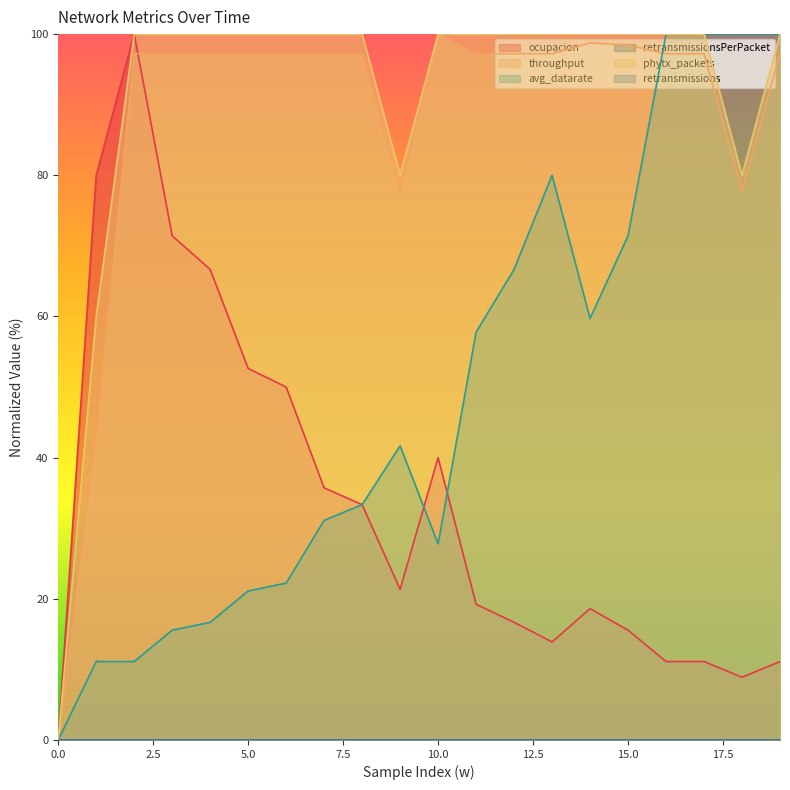

How many lines are shown in the chart?

6